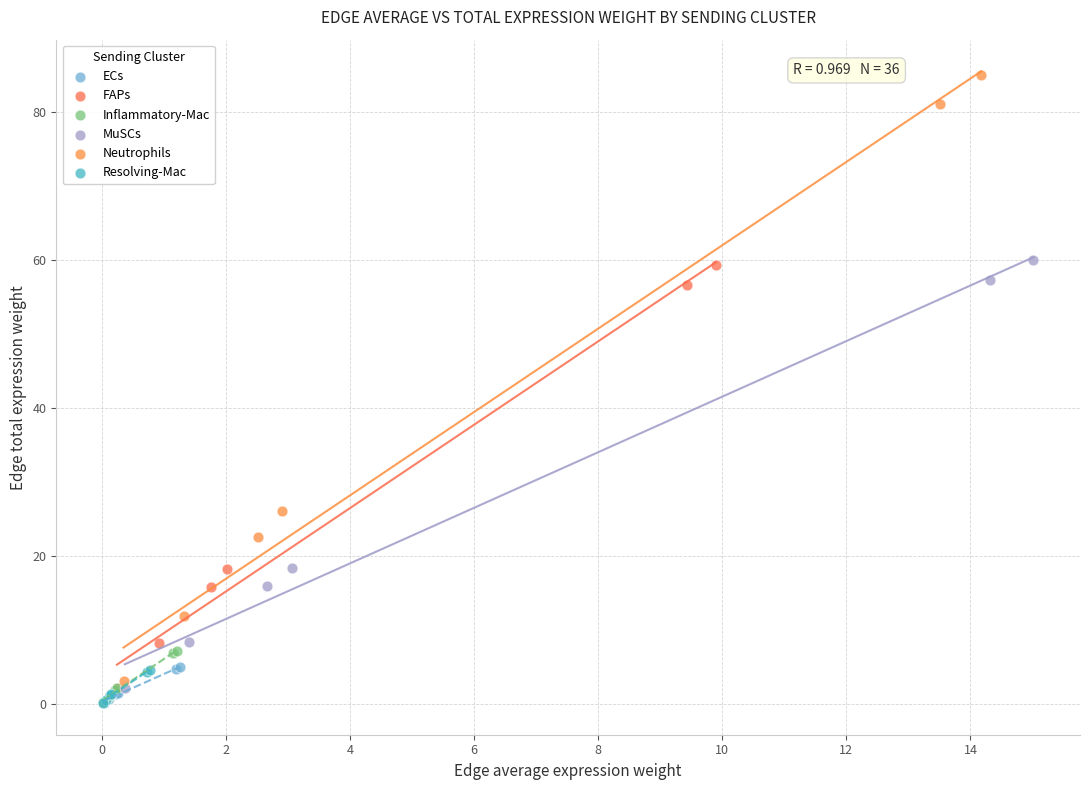

Which series has the widest spread of Y values?

Neutrophils